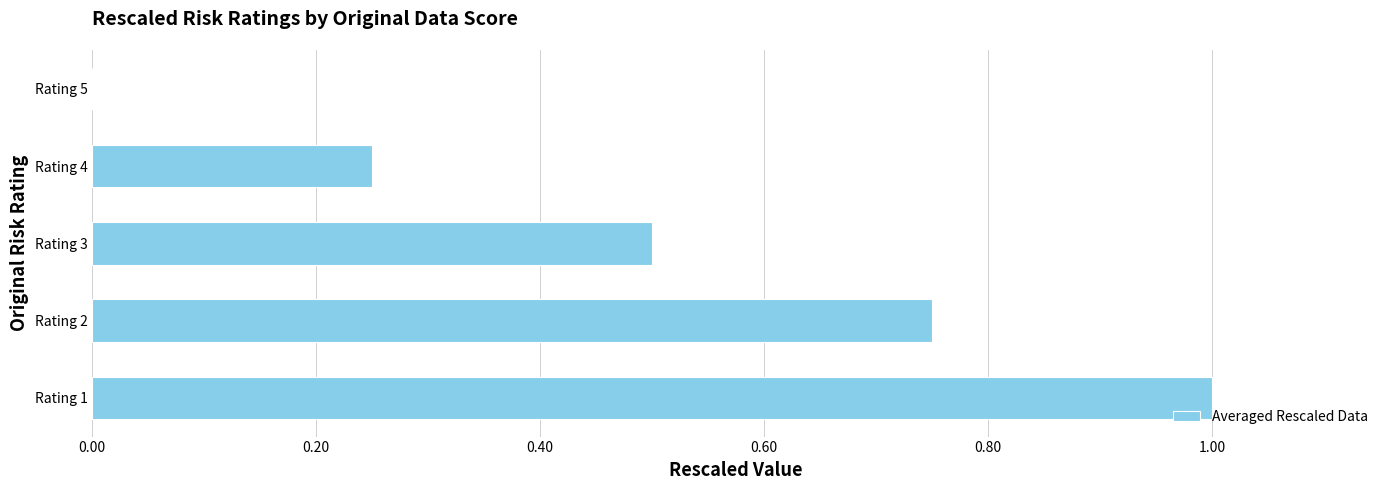

Is it true that the value at Rating 1 is 1.7?

False